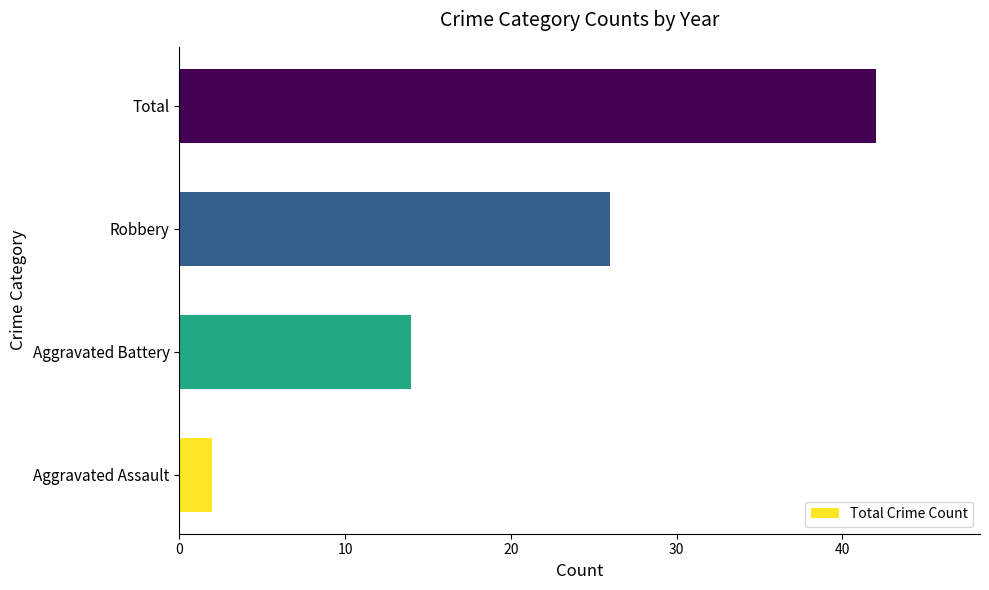

Rank the categories by value from lowest to highest.

Aggravated Assault, Aggravated Battery, Robbery, Total